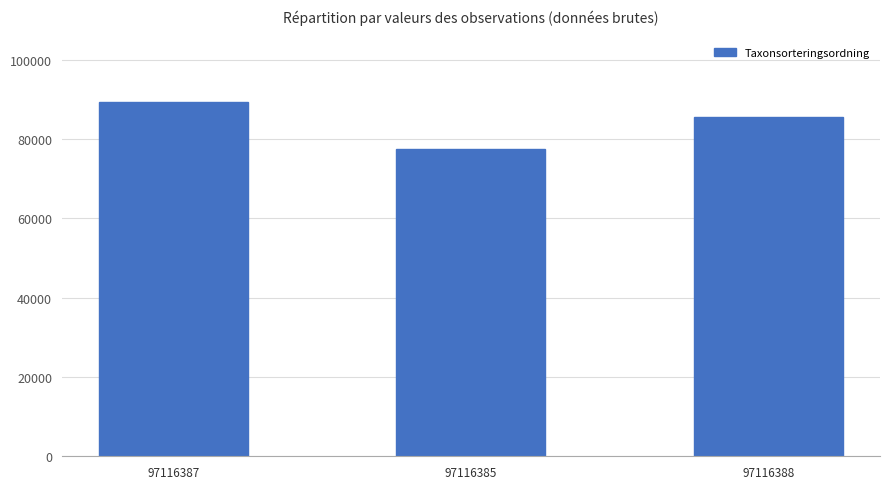

What is the approximate value at 97116387?

89392